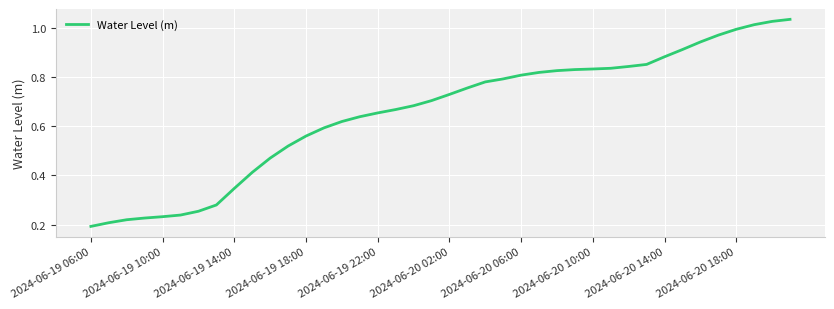

Is this an area chart (filled region under the line)?

No